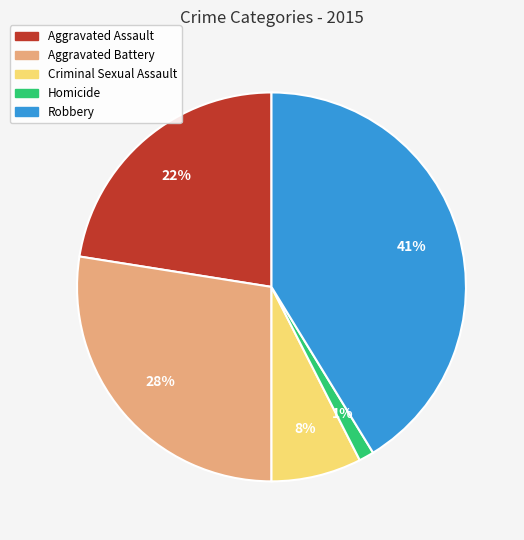

Do Criminal Sexual Assault and Aggravated Battery together represent more than half of the pie?

No